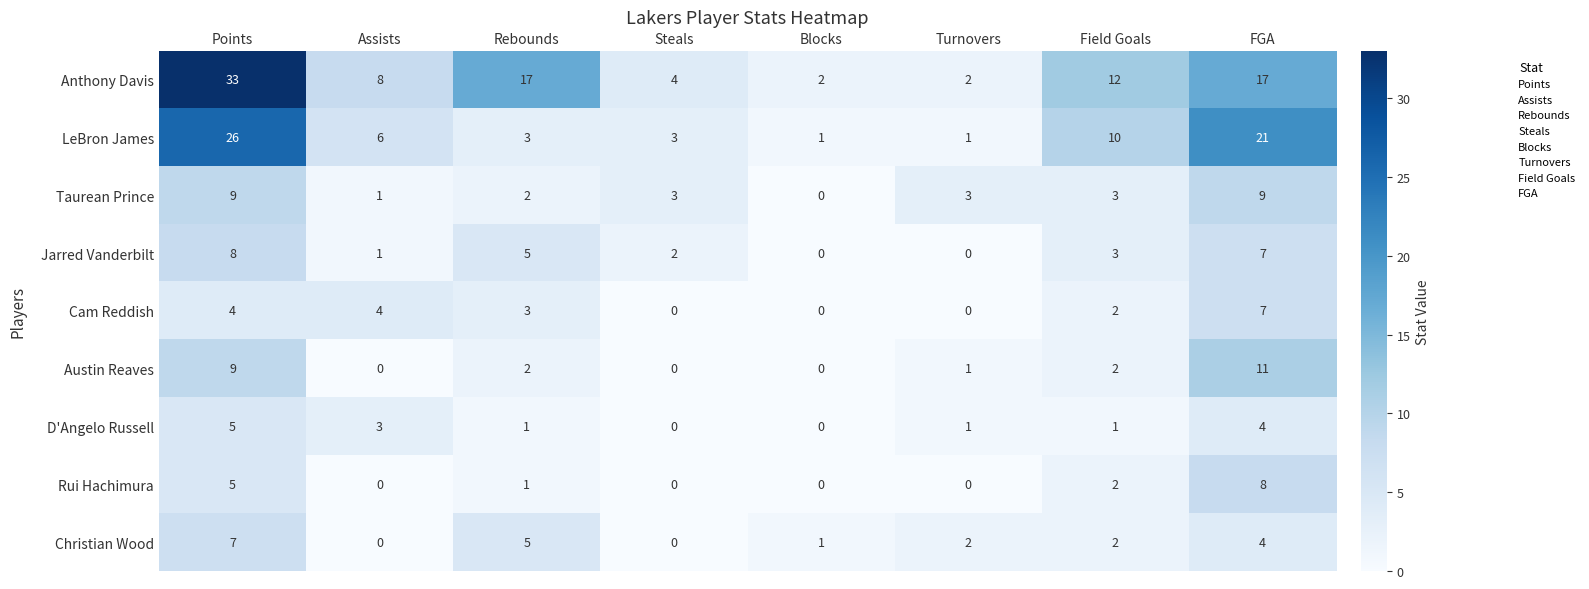

What is the maximum value for Anthony Davis?

33